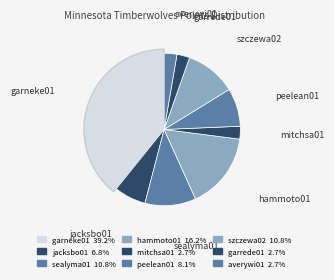

True or false: hammoto01 accounts for 23% of the total.

False